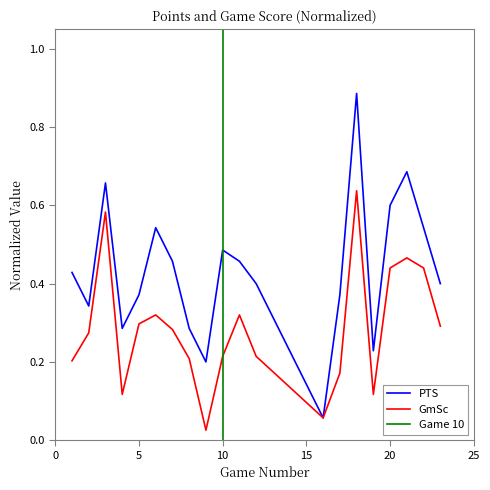

True or false: GmSc and PTS intersect in this chart.

False